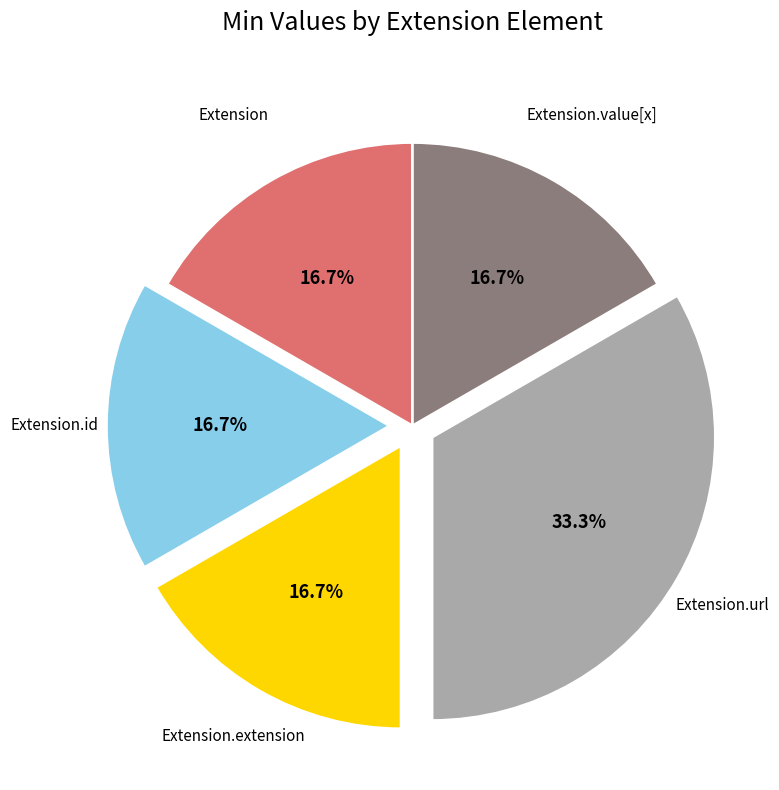

Is there any slice that represents more than half of the pie?

No